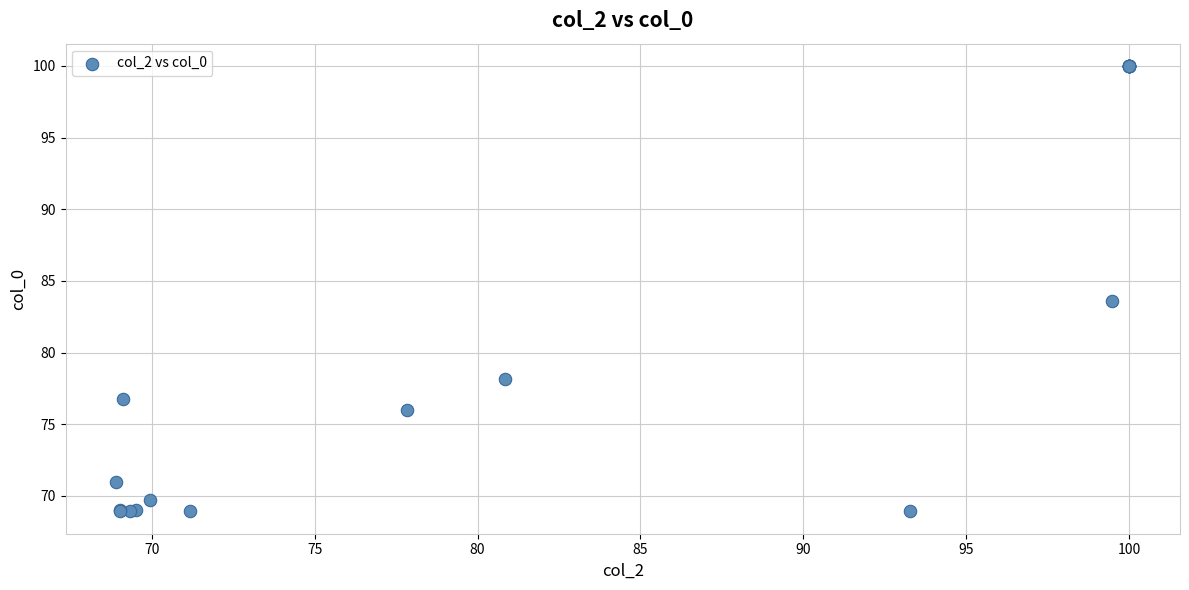

What Y value in the scatter plot is closest to 84?

83.6